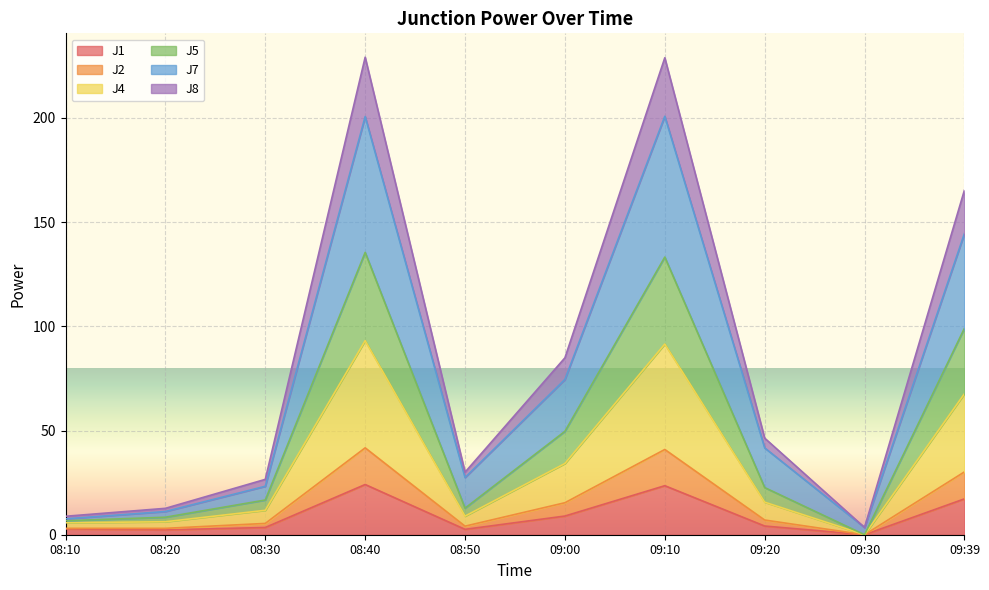

What is the difference between the maximum and minimum values in the J5 series?

41.7